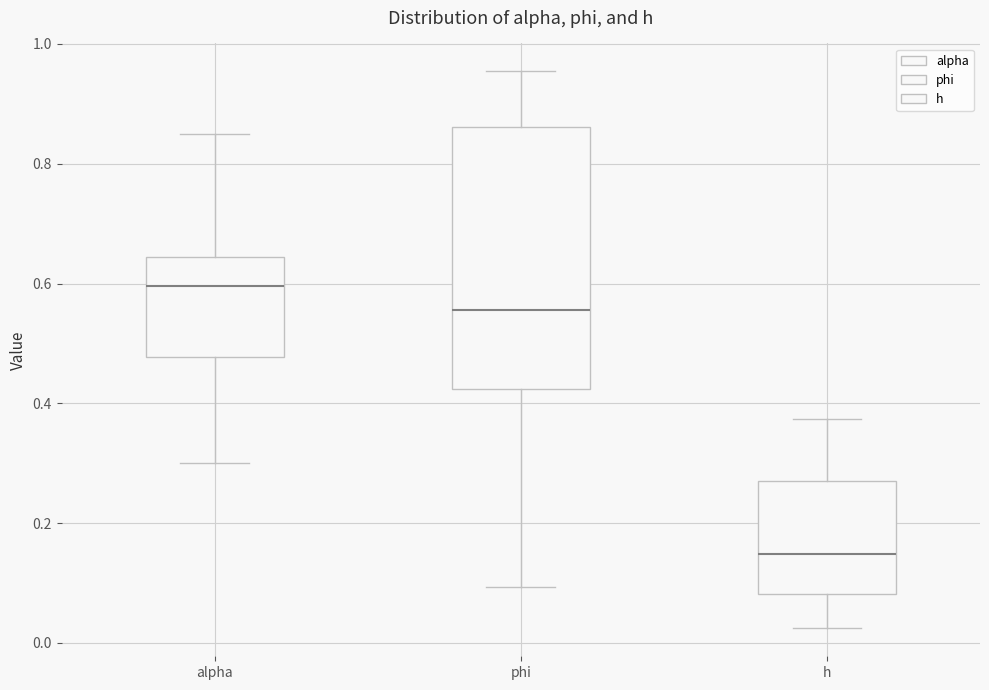

Which box is the tallest, from its lower edge to its upper edge?

phi